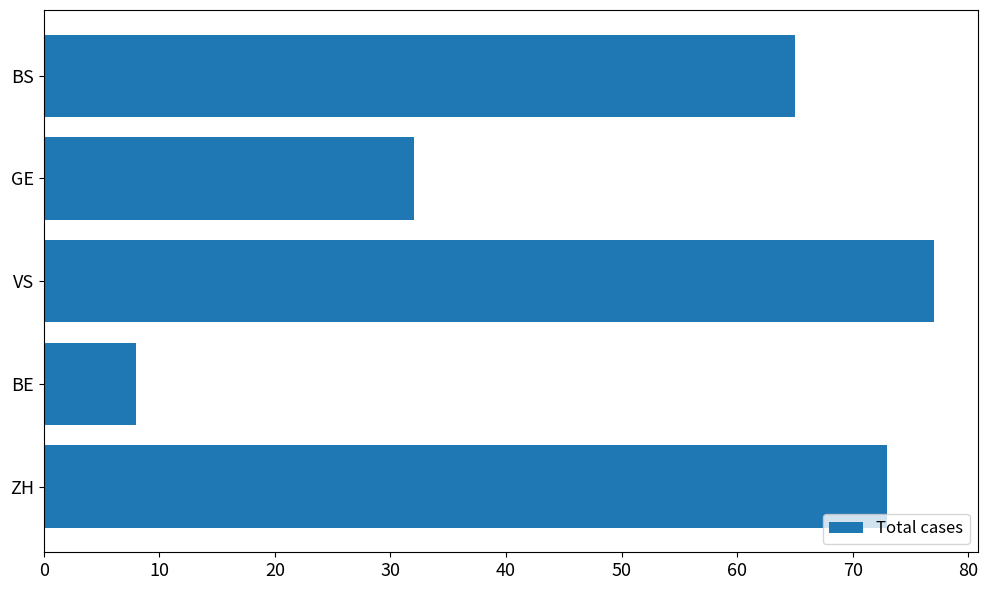

At which category does the chart reach its minimum across all series?

BE